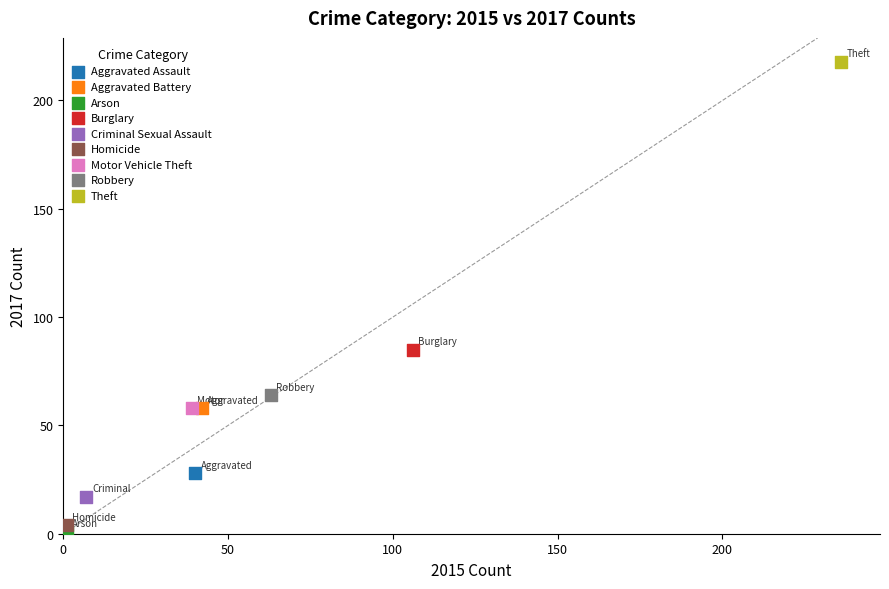

Which series reaches the minimum Y coordinate?

Arson